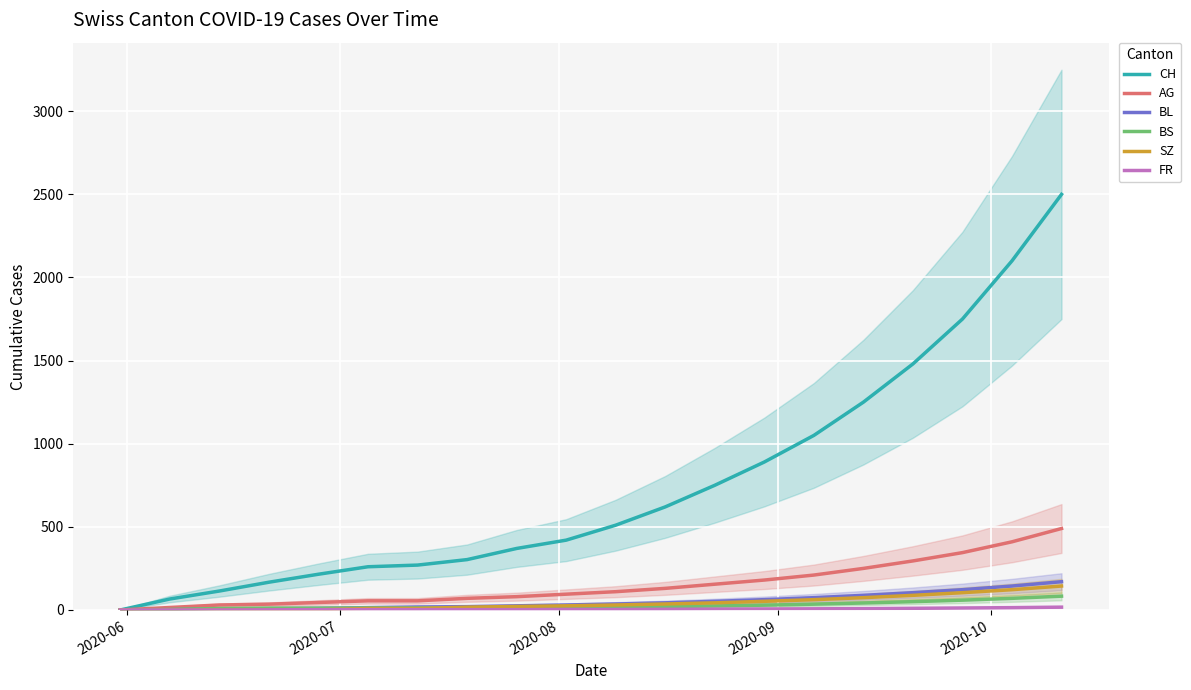

What is the maximum value shown in the chart?

2500